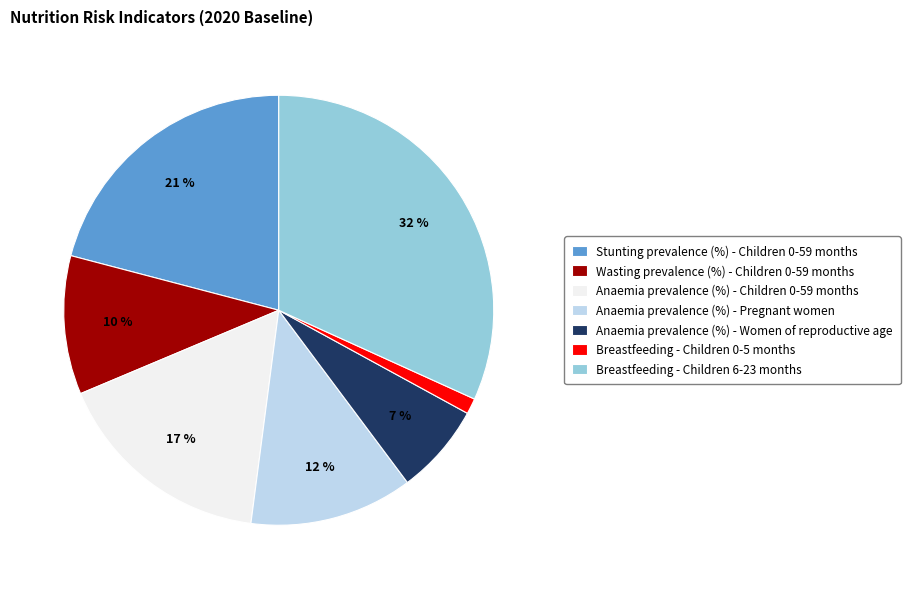

What percentage is the Wasting prevalence (%) - Children 0-59 months slice, to the nearest percent?

10%